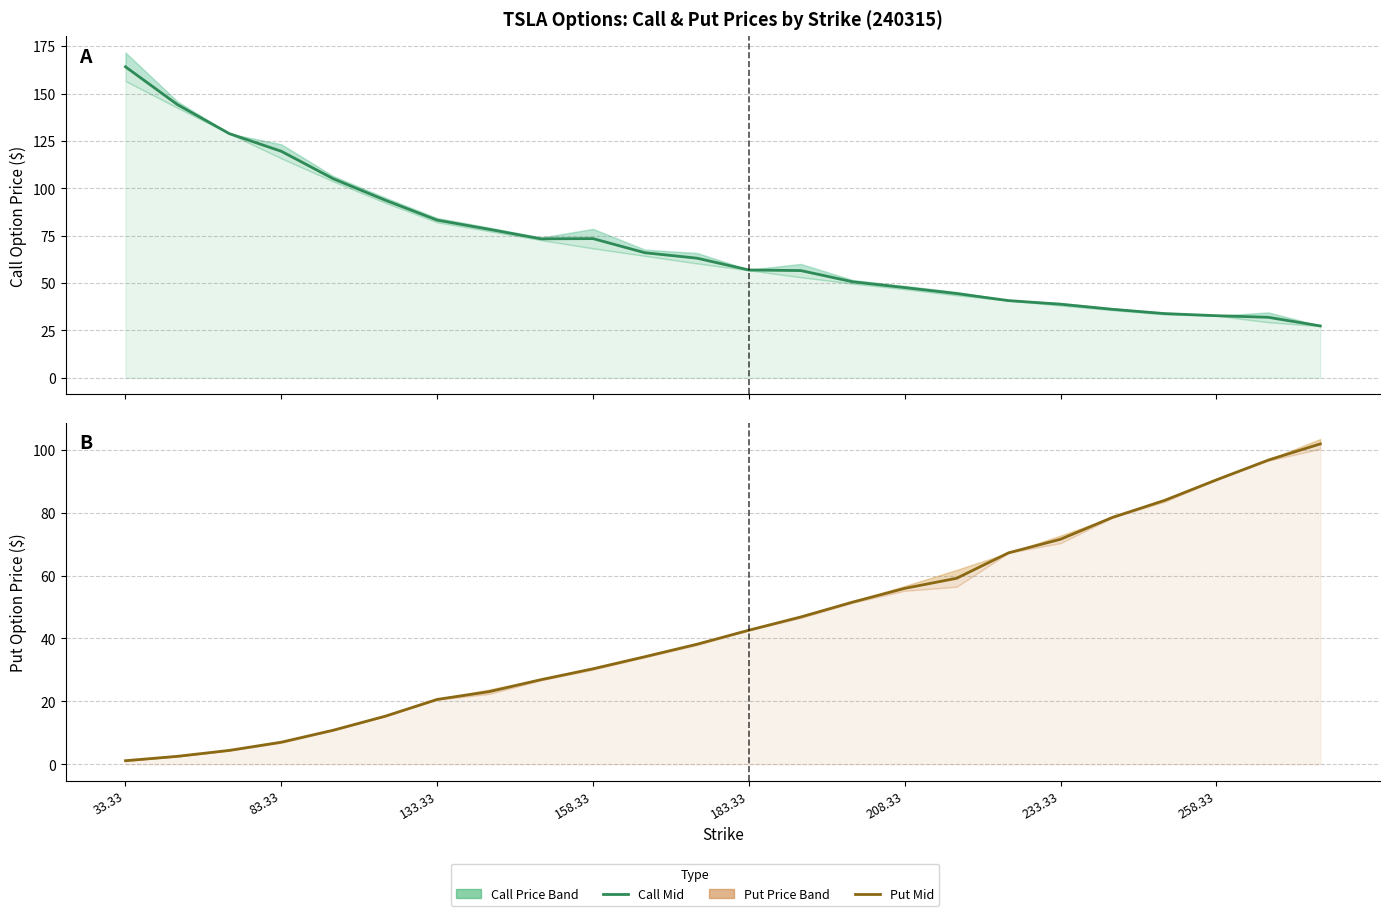

Reading left to right, transcribe all the data shown in this chart.

Call Mid (mean LTP & PDC): 164.2	144.2	128.9	119.6	105.1	93.8	83.2	78.4	73.4	73.5	66.0	63.2	56.9	56.6	50.7	47.6	44.5	40.8	38.9	36.2	33.9	32.8	31.9	27.4
Put Mid (mean LTP & PDC): 1.1	2.5	4.4	7.0	10.8	15.3	20.6	23.1	26.9	30.4	34.2	38.2	42.6	46.8	51.6	55.9	59.2	67.2	71.6	78.5	83.9	90.5	96.7	101.9